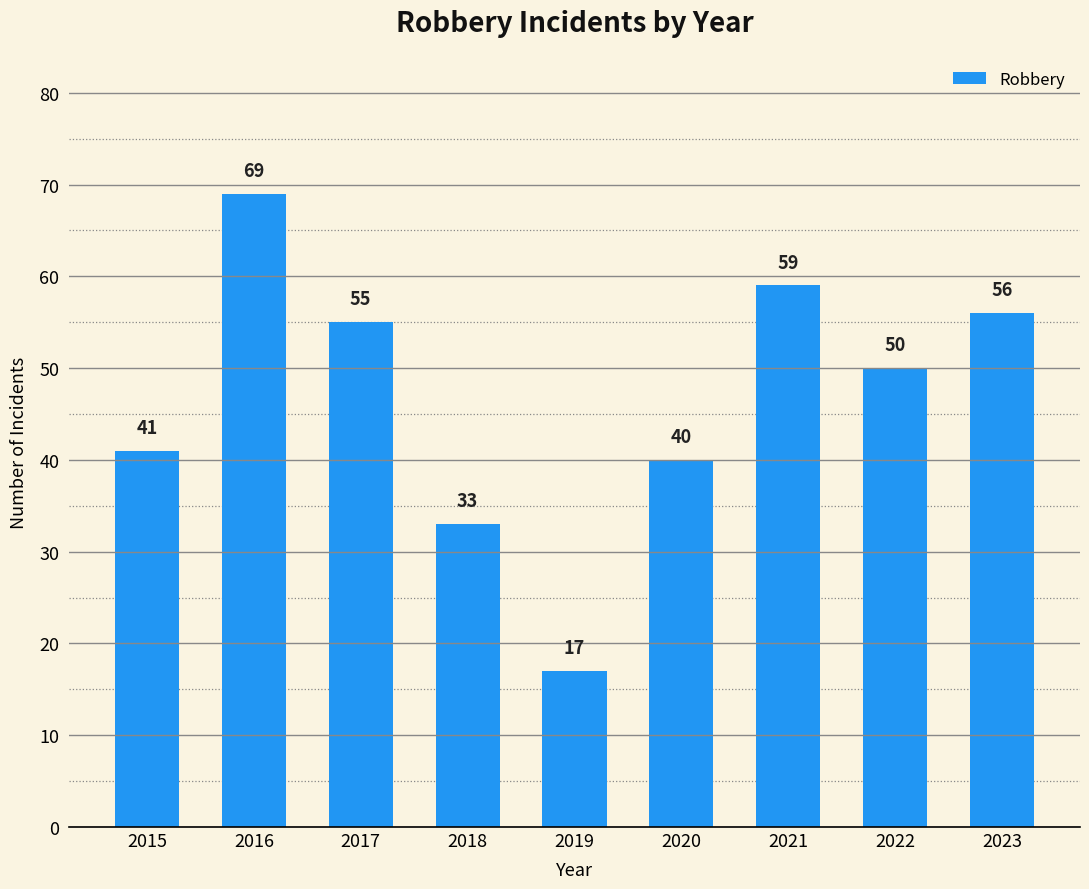

What is the difference between the values at 2018 and 2015?

8